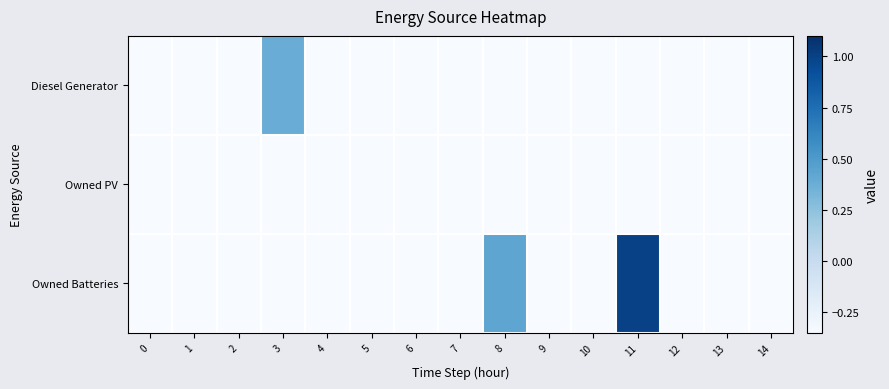

At which category does the chart reach its peak across all series?

11